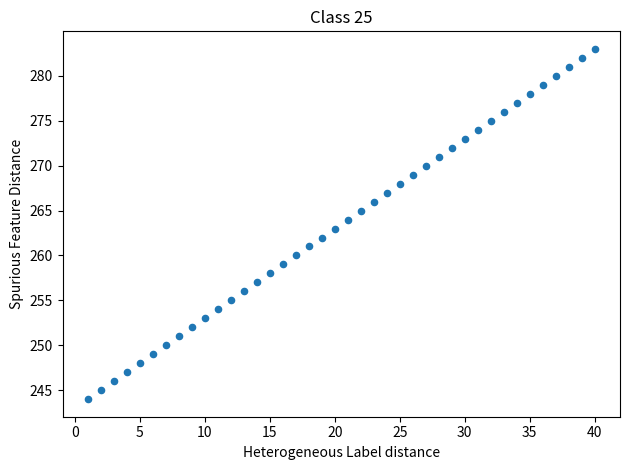

What is the range of X values (max minus min)?

39